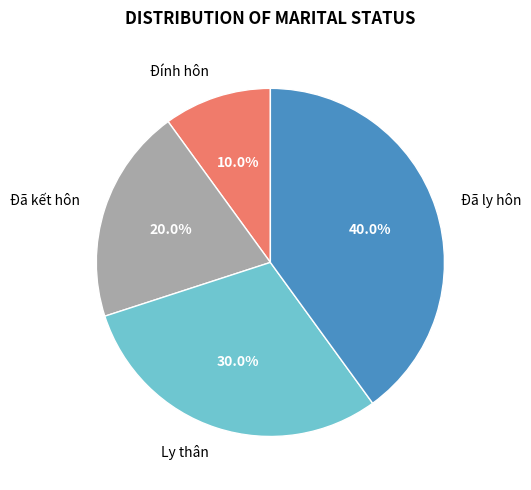

Is Đã ly hôn the majority of the pie?

No